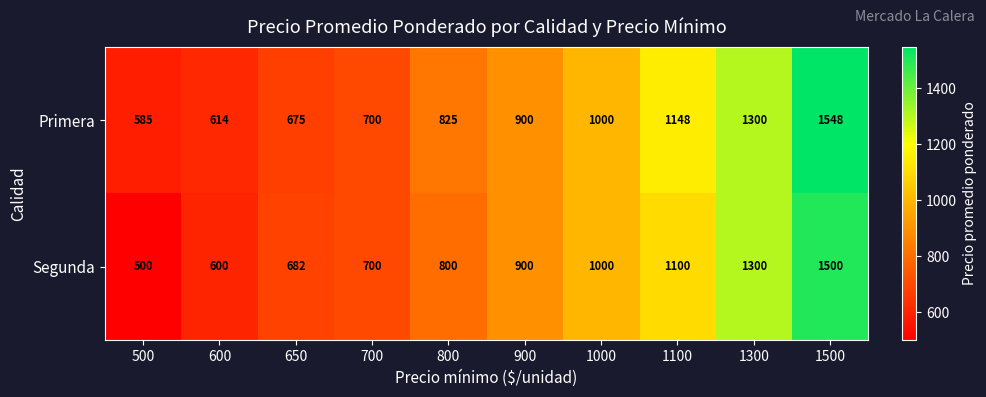

At which label is Segunda closest to 1000?

1000